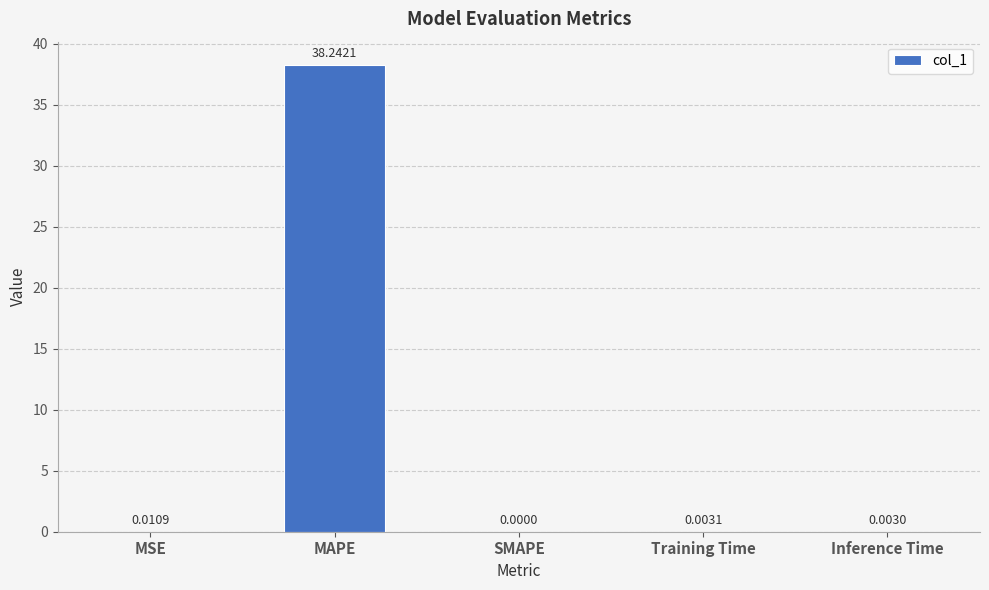

Which label corresponds to the largest value in the chart?

MAPE